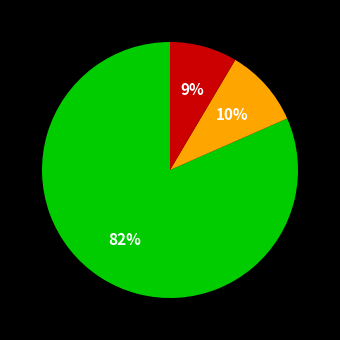

Is there a majority slice in this chart?

Yes